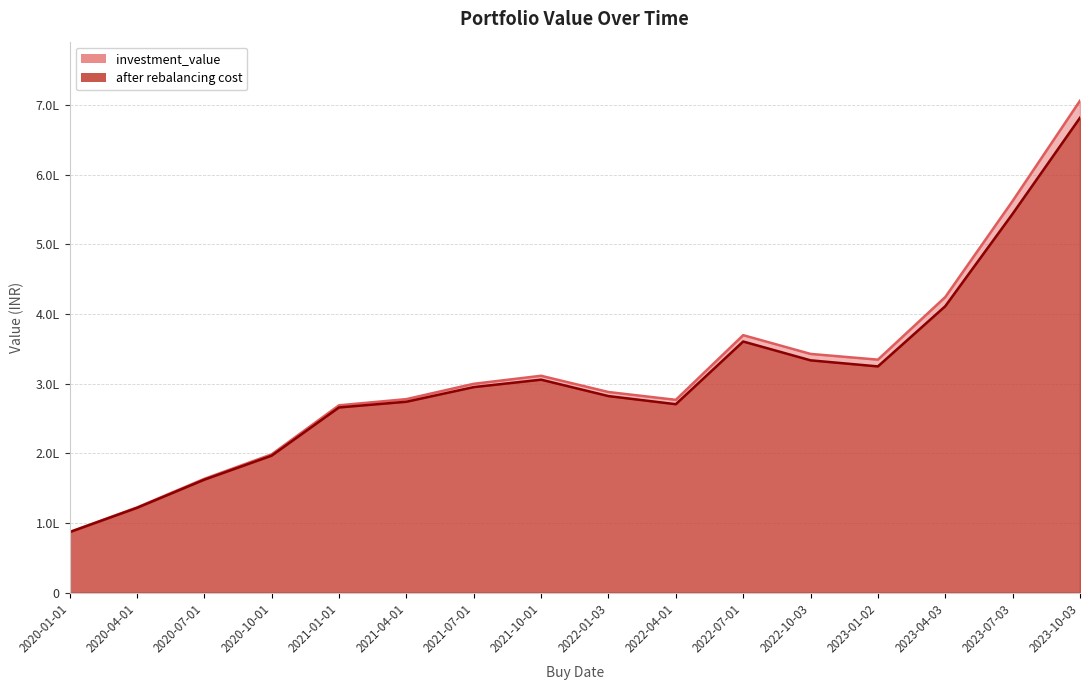

Between 2021-04-01 and 2020-04-01, which is larger?

2021-04-01